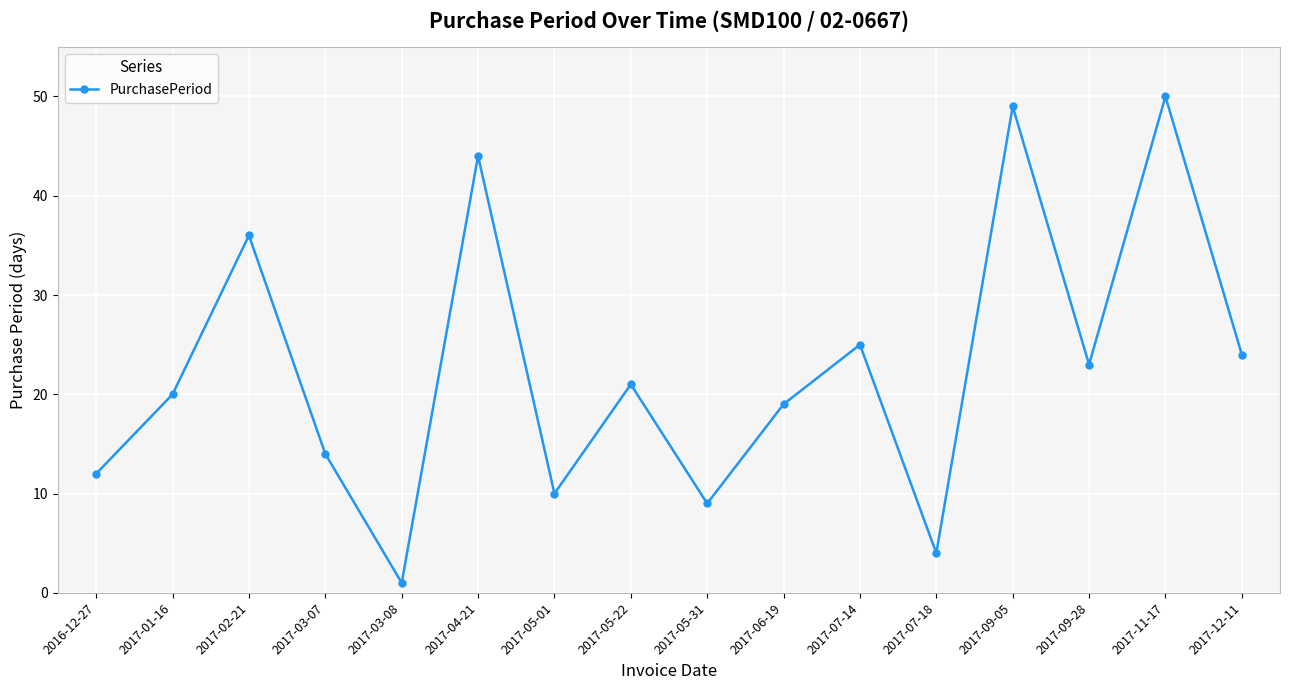

List the labels in order of value, smallest first.

2017-03-08, 2017-07-18, 2017-05-31, 2017-05-01, 2016-12-27, 2017-03-07, 2017-06-19, 2017-01-16, 2017-05-22, 2017-09-28, 2017-12-11, 2017-07-14, 2017-02-21, 2017-04-21, 2017-09-05, 2017-11-17